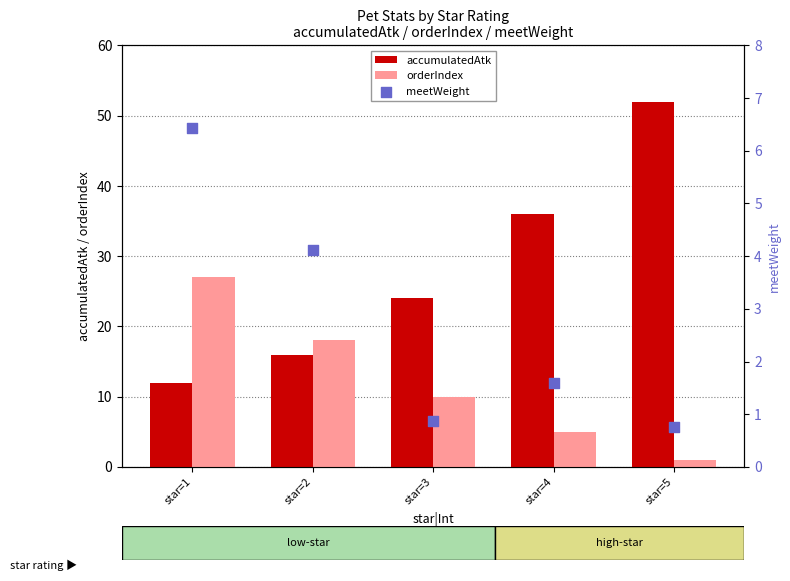

At how many categories does at least one series exceed 13?

5